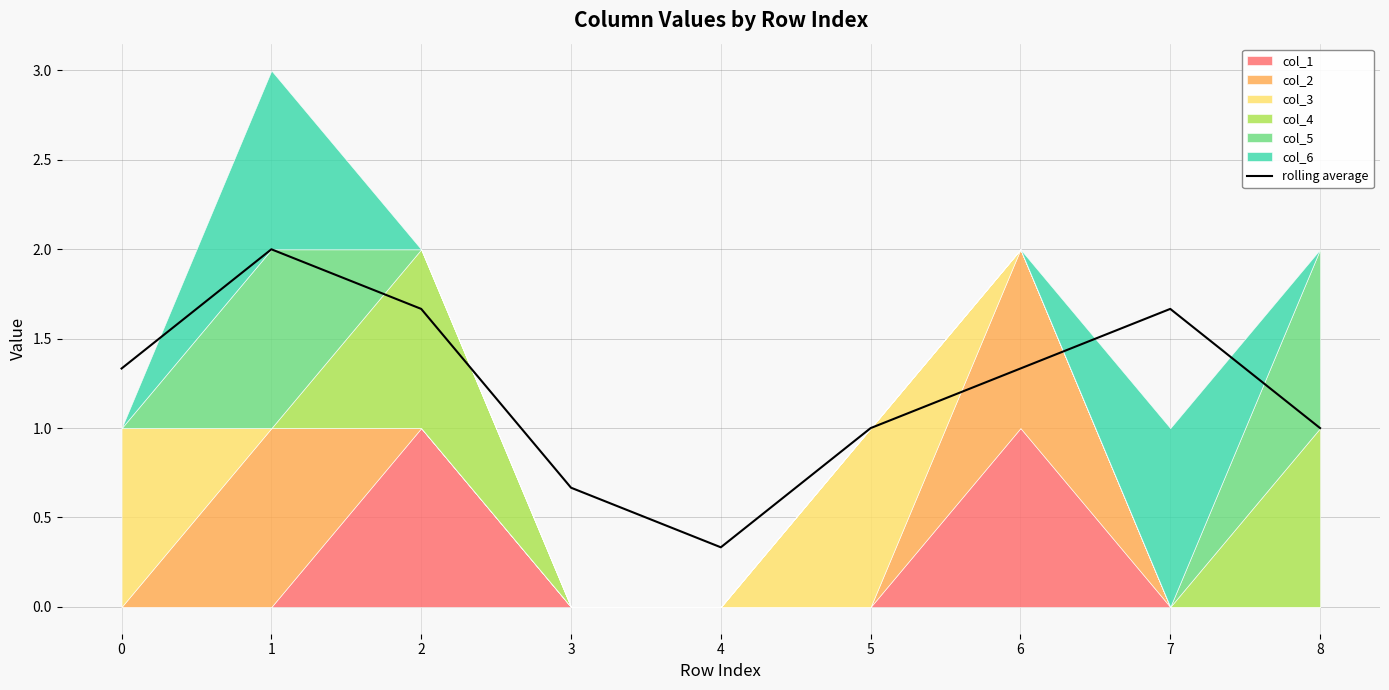

At which category does the chart reach its peak across all series?

1